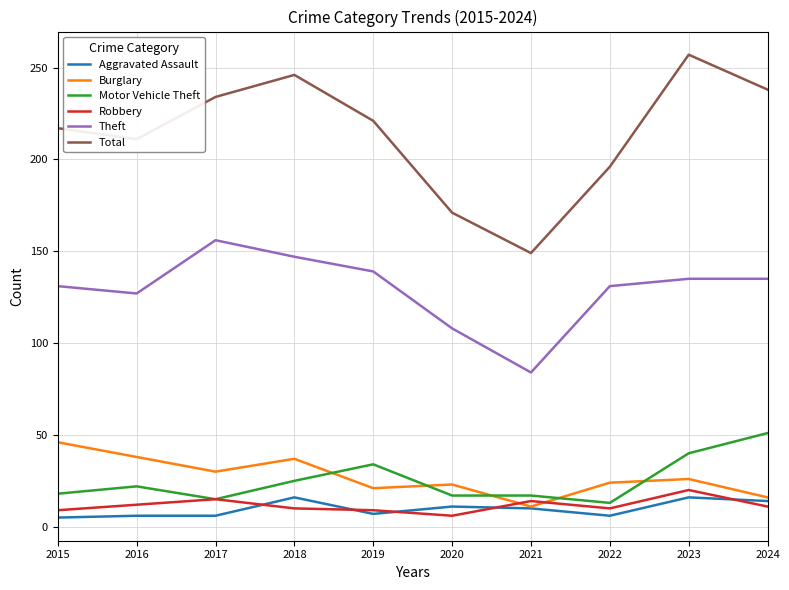

Is it true that Theft equals 127 at 2016?

True